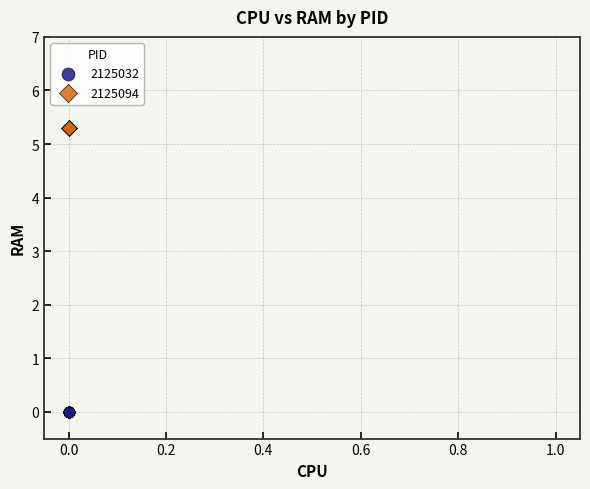

Which series reaches the maximum Y coordinate?

2125094